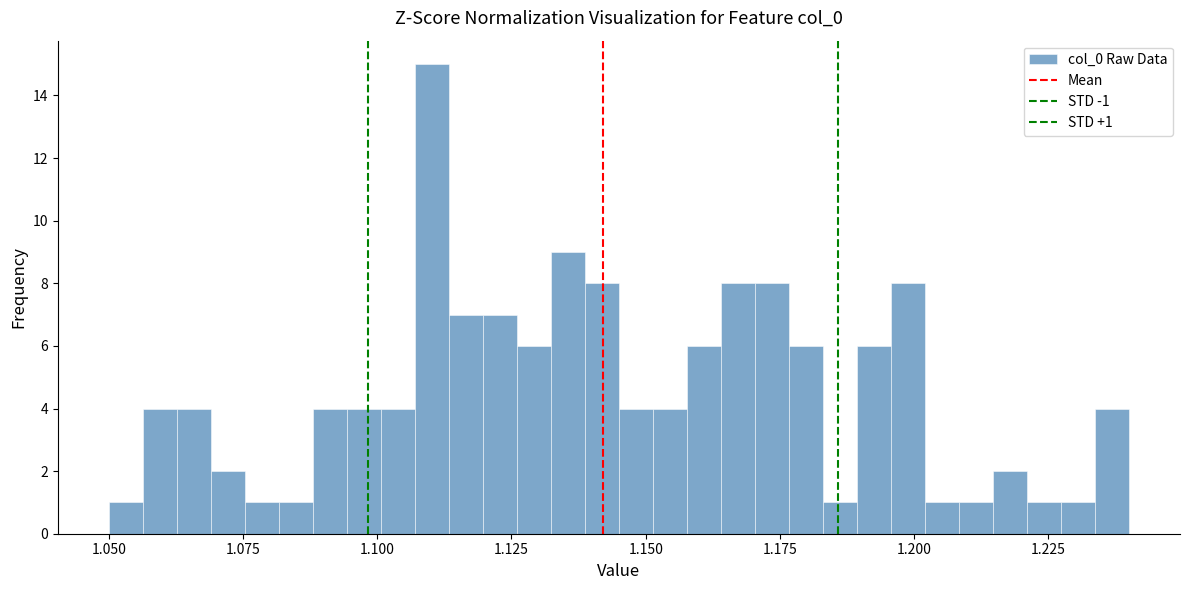

Read against the x-axis, roughly where is the centre of the tallest bar?

1.110